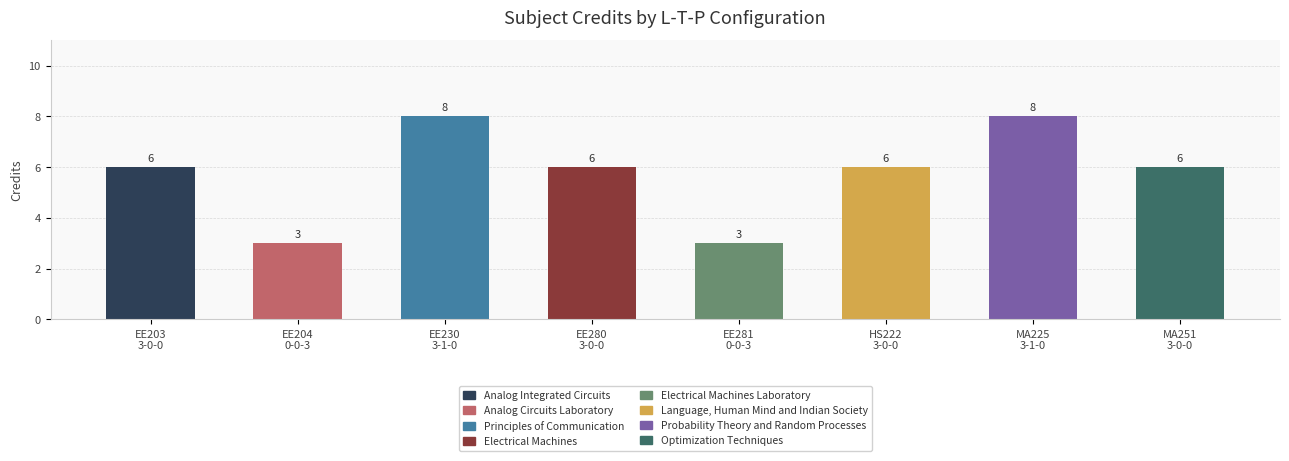

Reading right to left, what are all the values shown in this chart?

6	8	6	3	6	8	3	6